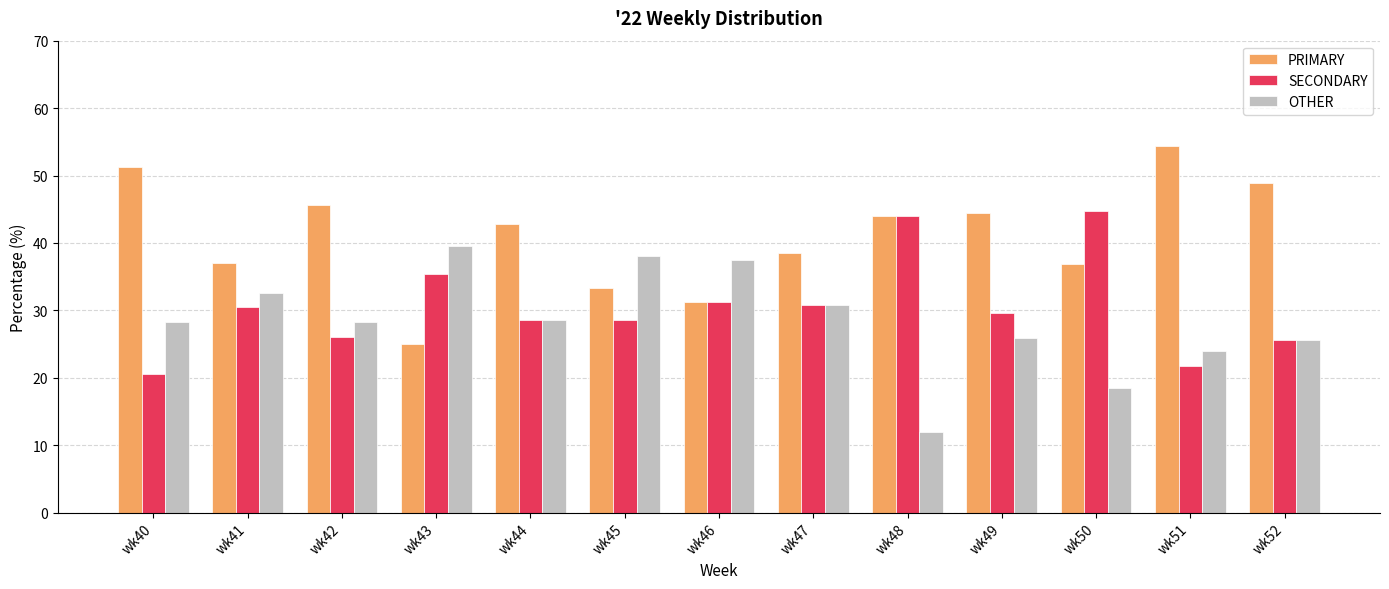

How many bars are there in total?

39